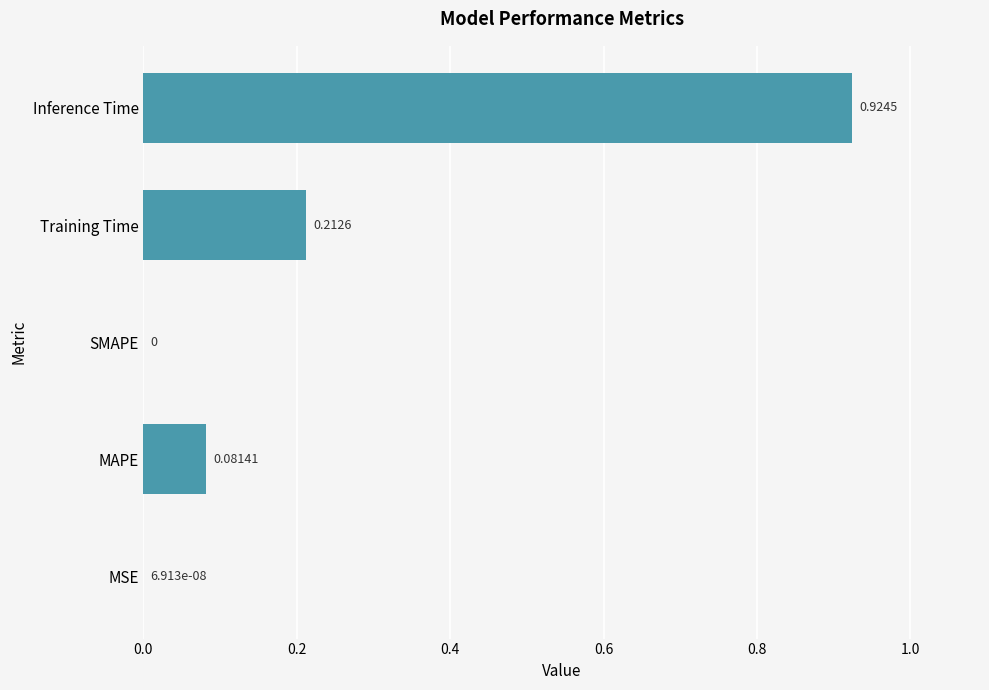

Which category has the highest value across all series?

Inference Time